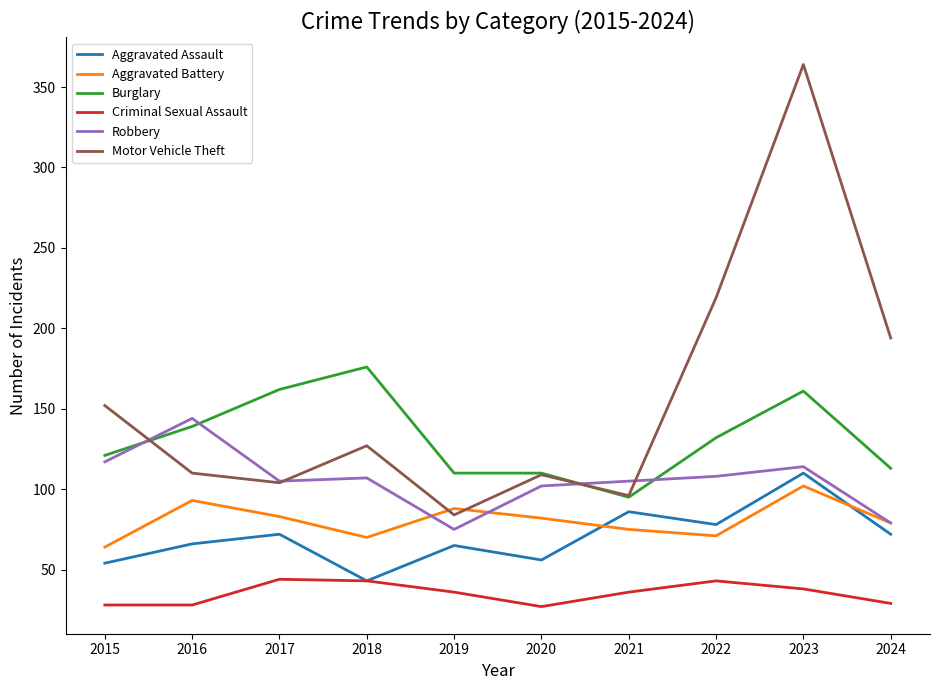

What is the greatest value displayed?

364